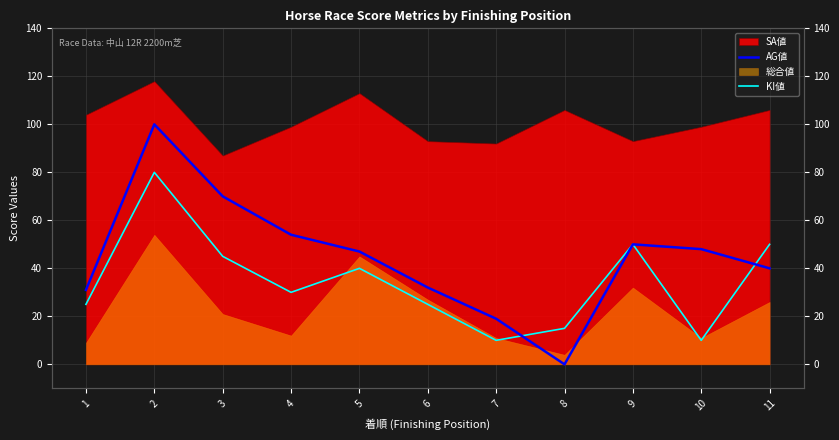

Between 11 and 5, which is larger?

5